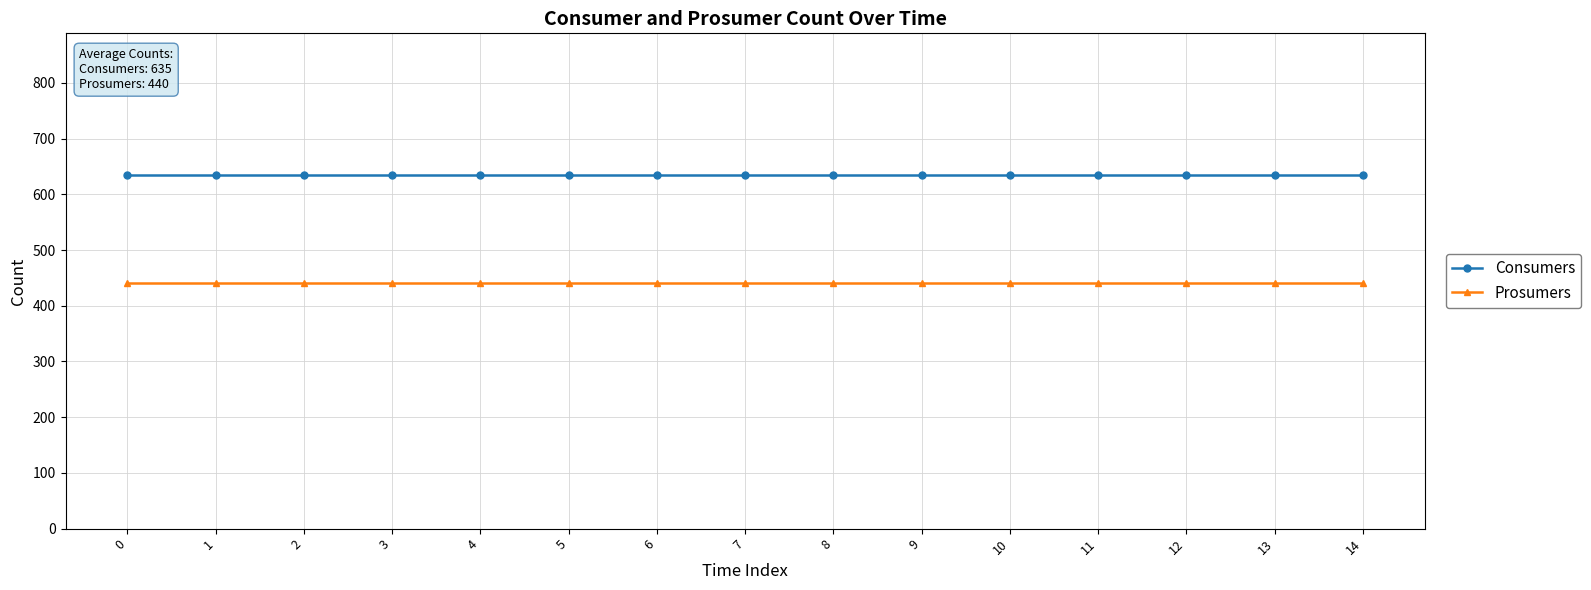

The Consumers series shows 635 at 9. True or false?

True